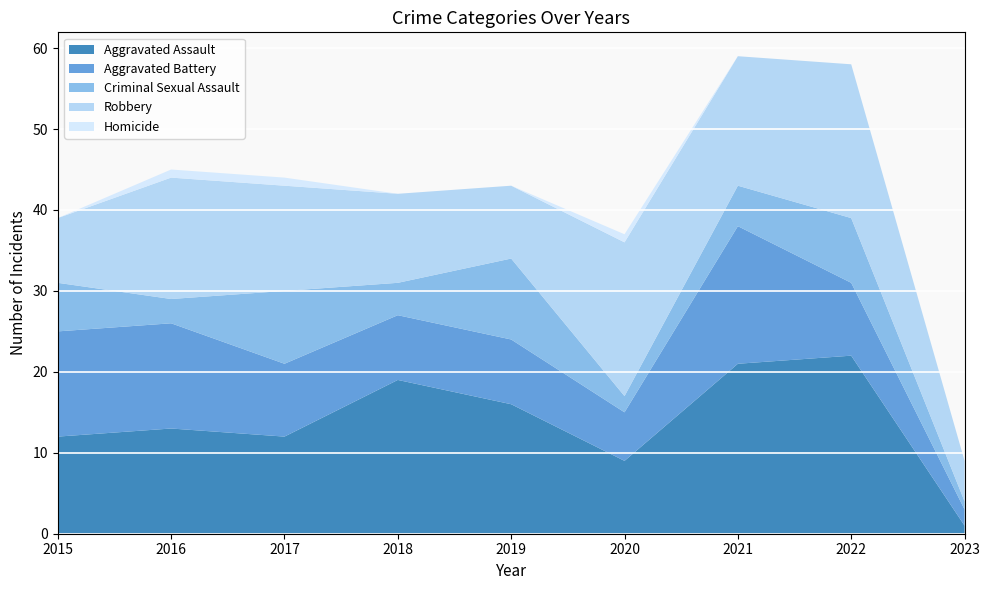

Reading left to right, extract all data points from this chart.

Aggravated Assault: 12	13	12	19	16	9	21	22	1
Aggravated Battery: 13	13	9	8	8	6	17	9	2
Criminal Sexual Assault: 6	3	9	4	10	2	5	8	1
Robbery: 8	15	13	11	9	19	16	19	5
Homicide: 0	1	1	0	0	1	0	0	0